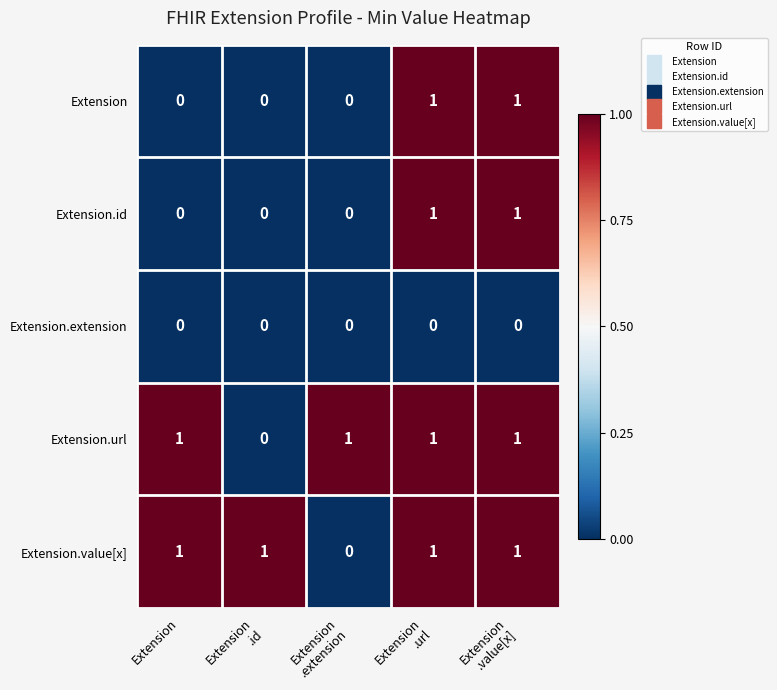

Count the Extension values in the range 0 to 1.

5